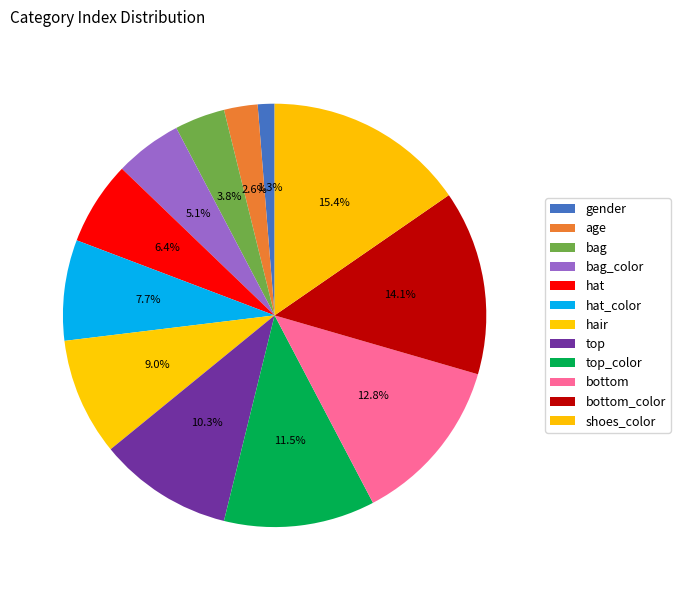

Which slice is the smallest?

gender